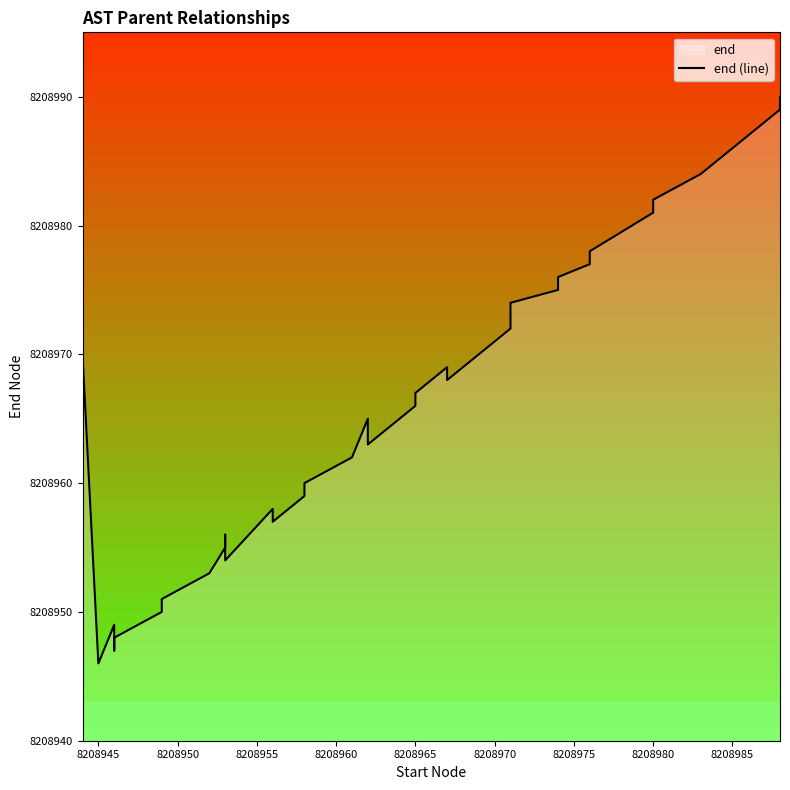

What is the greatest value displayed?

8208990